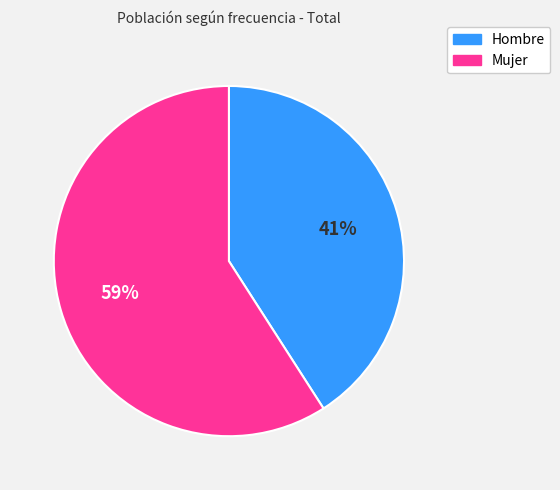

Rank the categories by value from lowest to highest.

Hombre, Mujer